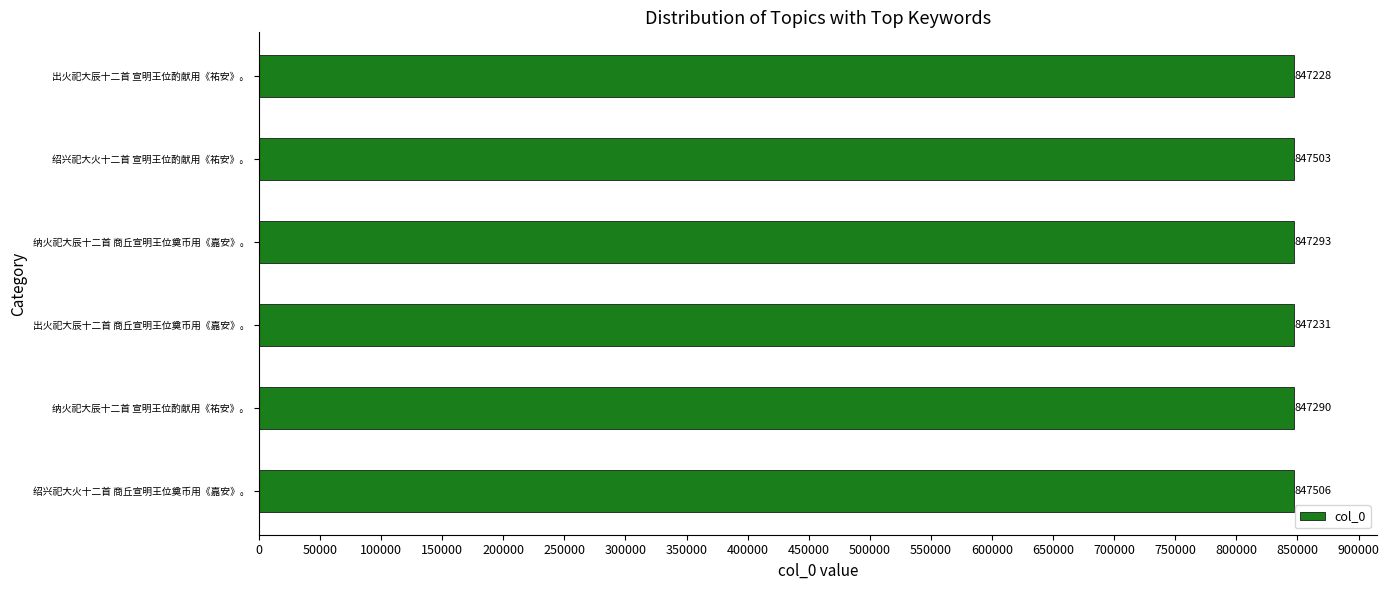

What is the ratio of the value at 绍兴祀大火十二首 宣明王位酌献用《祐安》。 to the value at 出火祀大辰十二首 商丘宣明王位奠币用《嘉安》。?

1.0